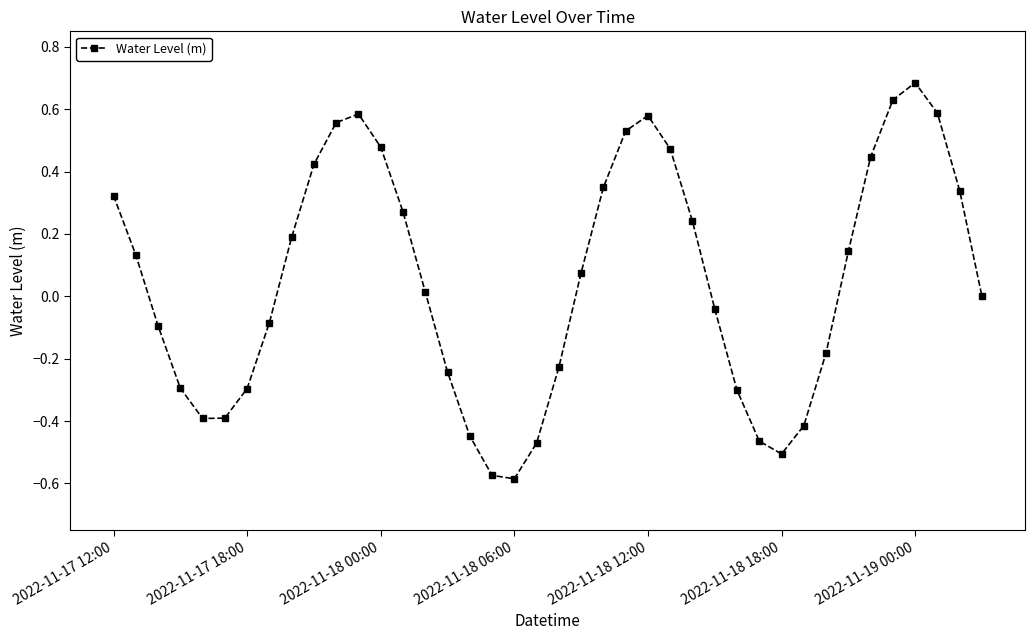

What is the greatest value displayed?

0.7